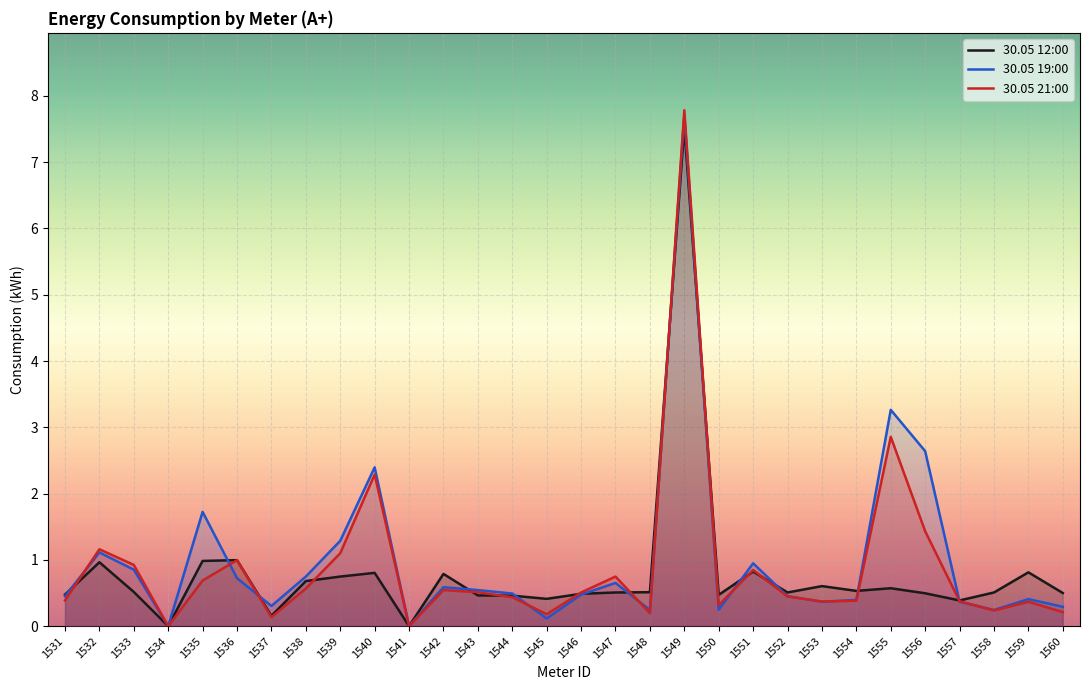

How many lines are shown in the chart?

3